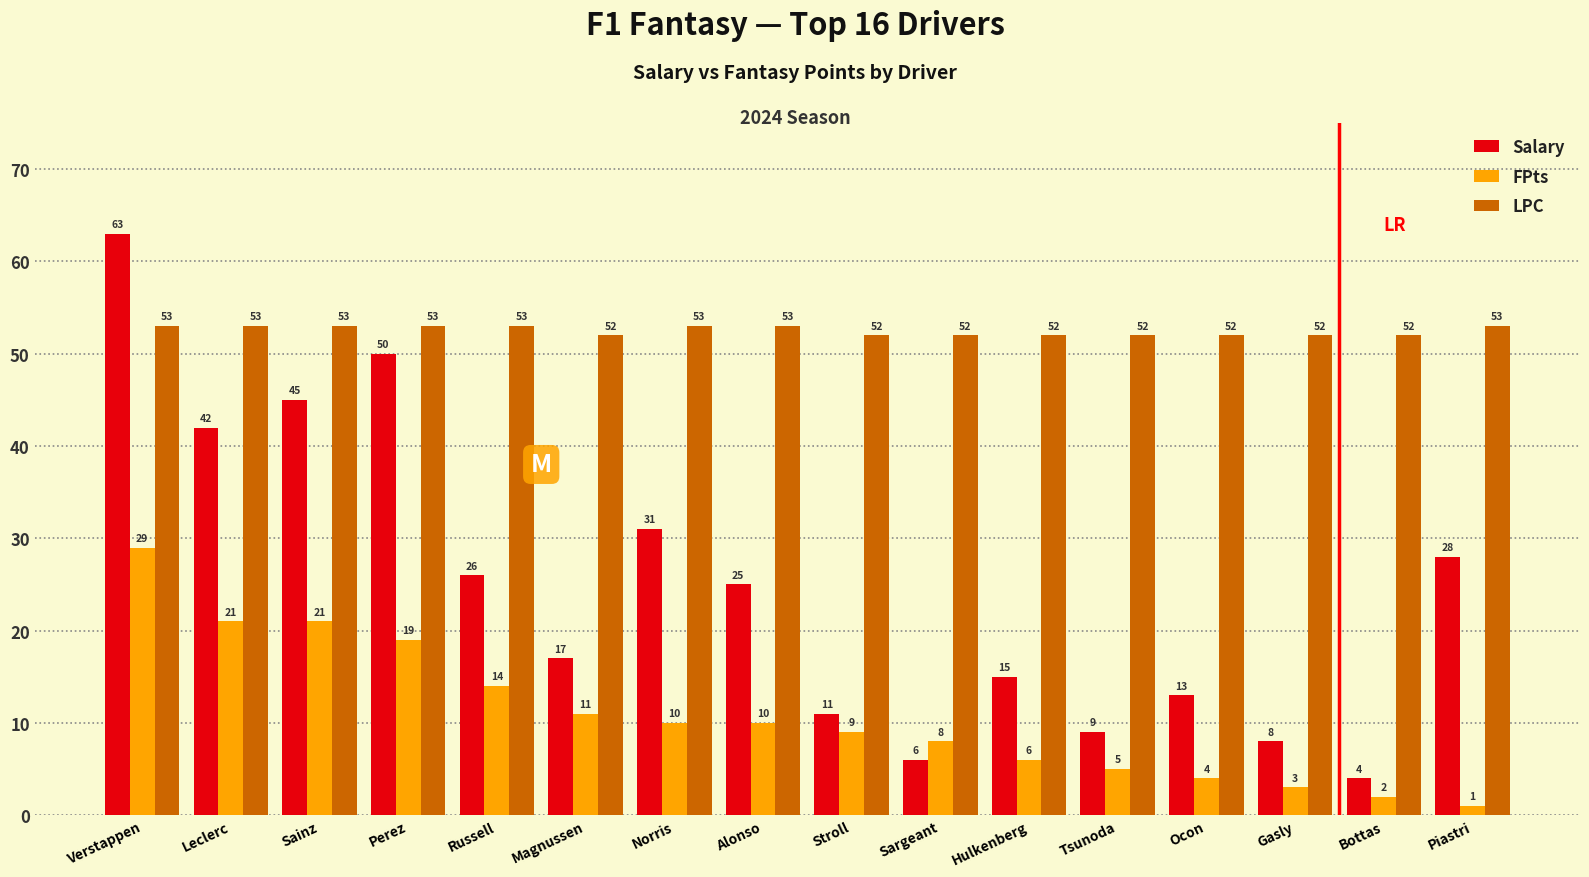

True or false: Salary has a value of 63 at Verstappen.

True